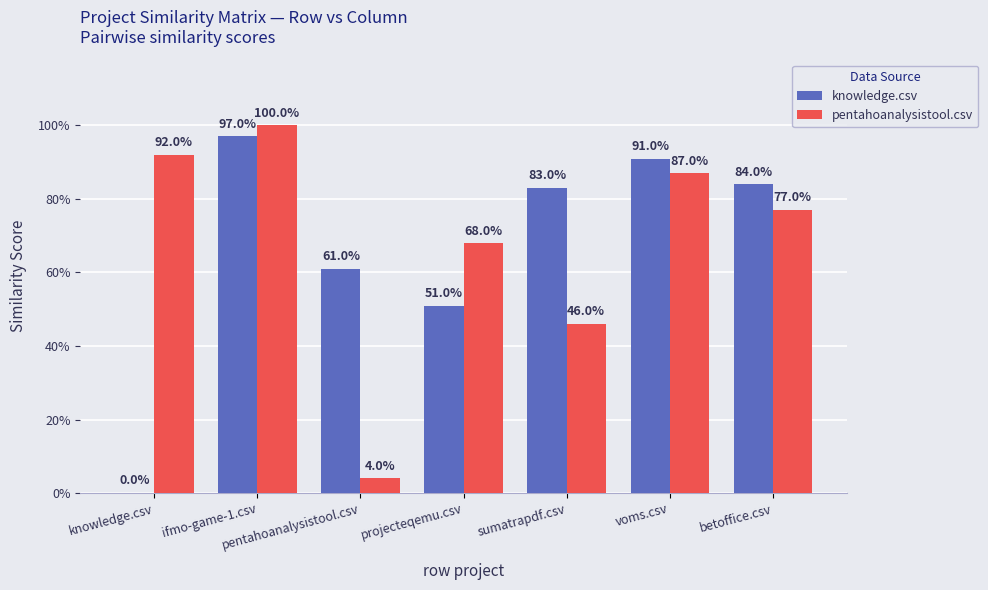

The value of pentahoanalysistool.csv at ifmo-game-1.csv is 0.6. True or false?

False